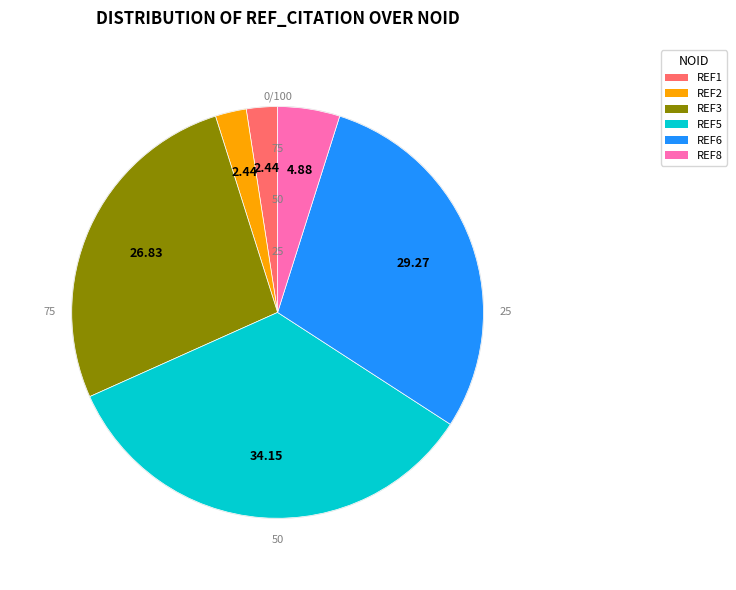

True or false: REF8 accounts for 5% of the total.

True